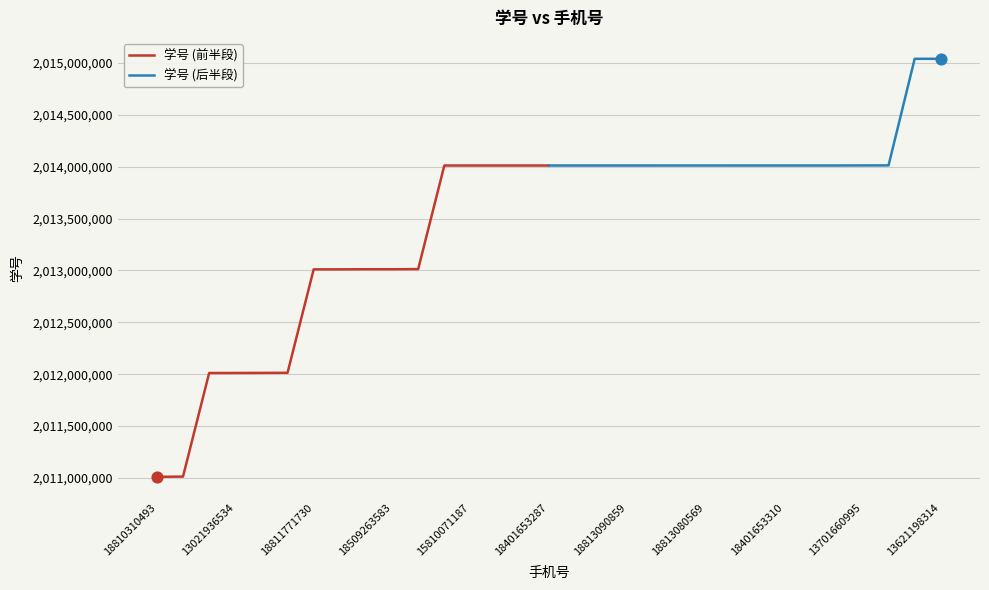

What are all the series names shown in the legend?

学号 (前半段), 学号 (后半段)